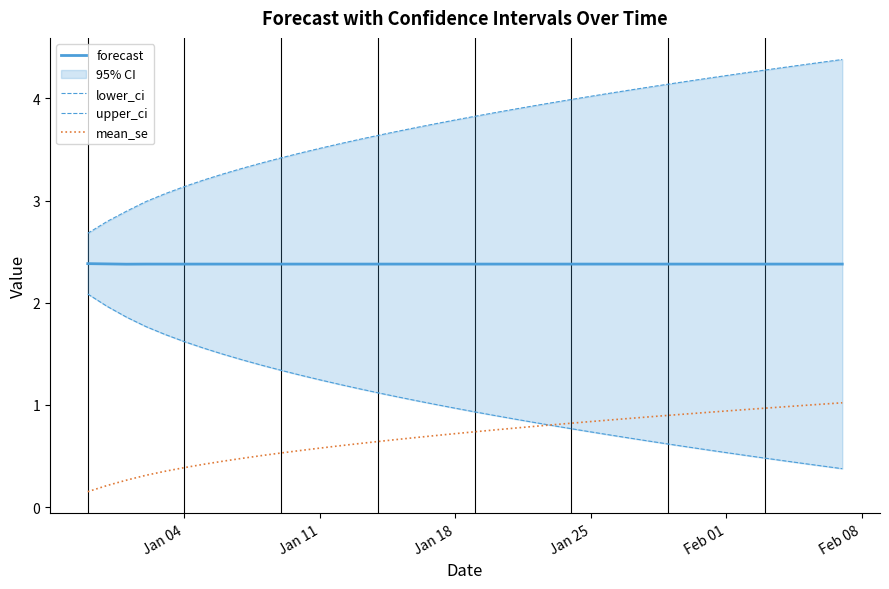

Which series has the largest range (max minus min)?

lower_ci